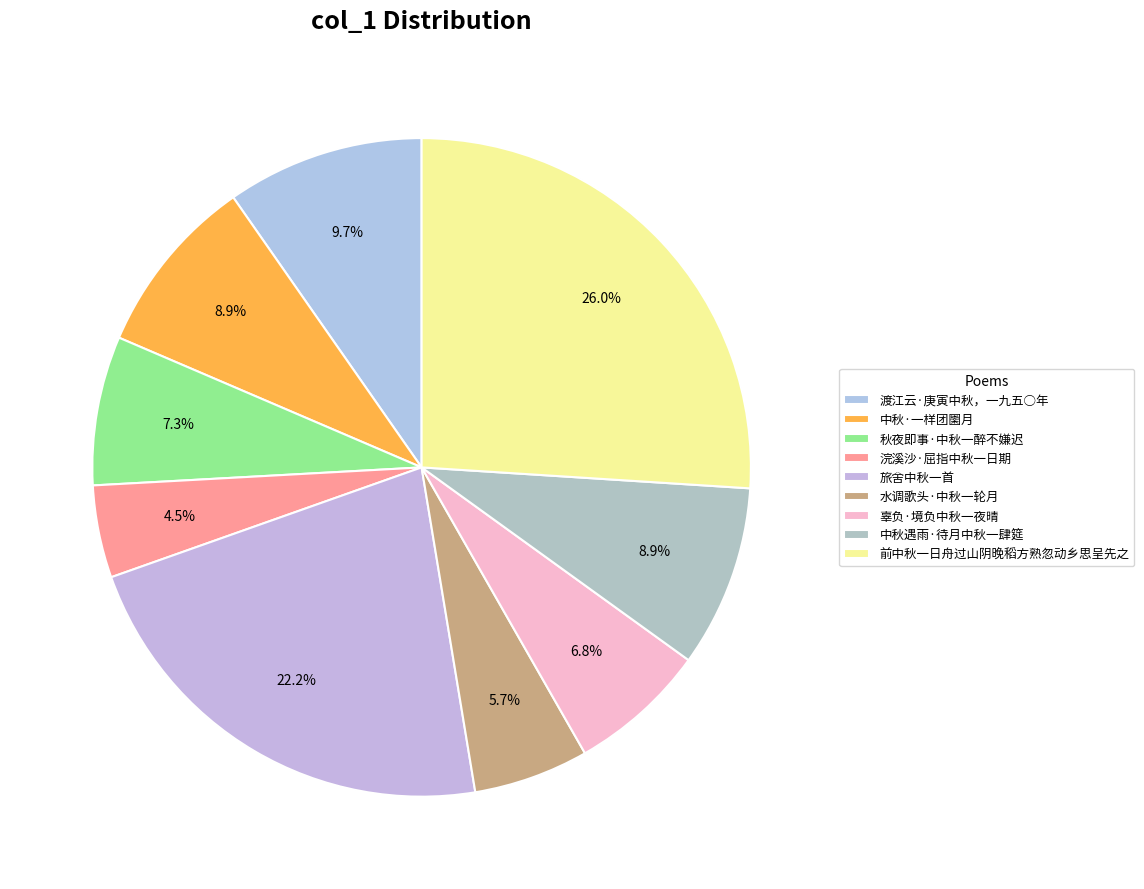

Which category has the biggest portion of the pie?

前中秋一日舟过山阴晚稻方熟忽动乡思呈先之